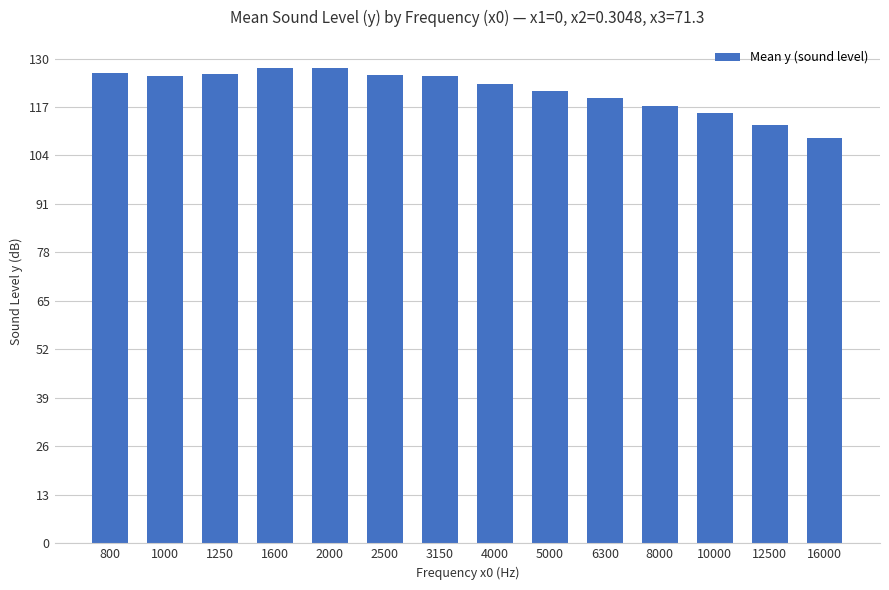

True or false: the data shows 126.0 at 1250.

True